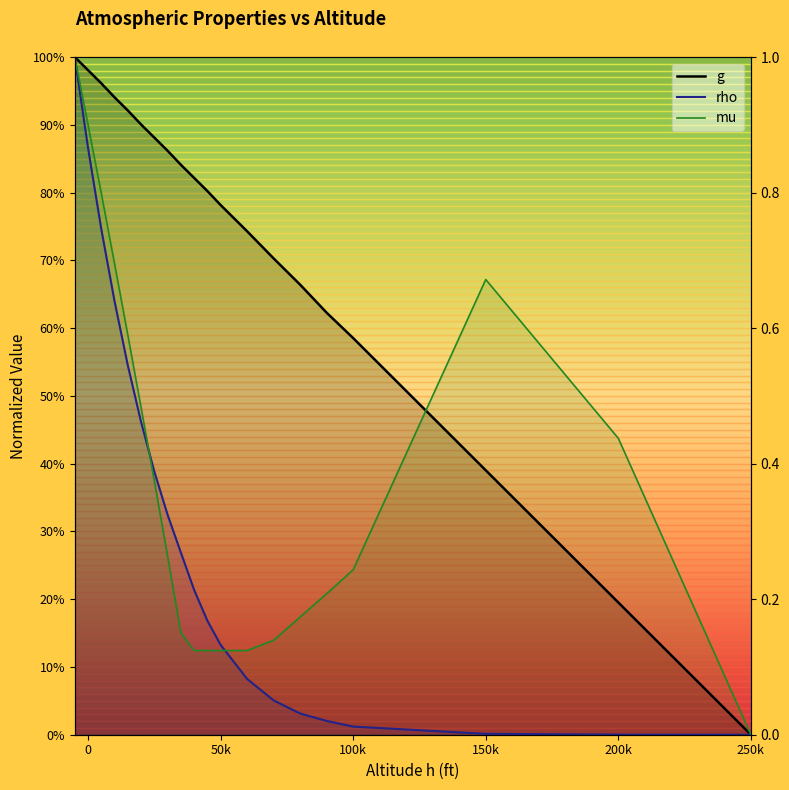

How many categories are shown in the chart?

20